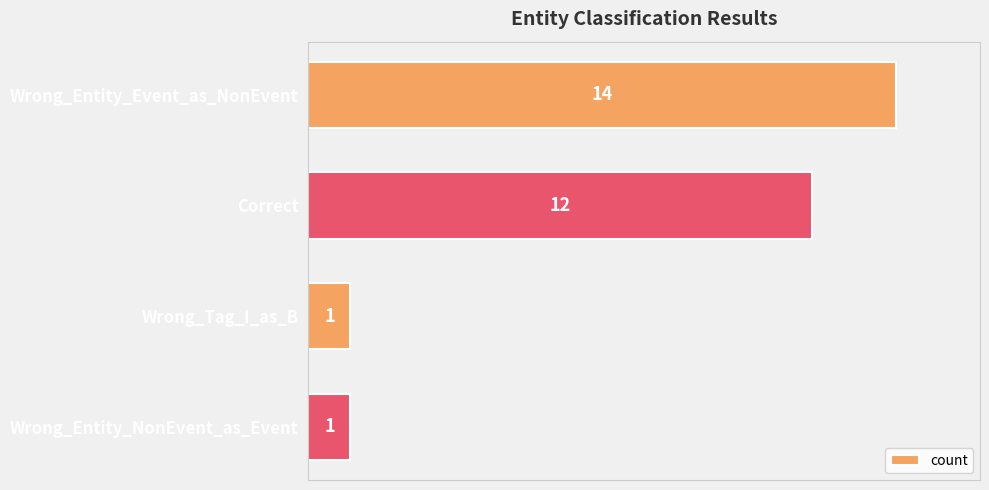

True or false: the data shows 6 at Wrong_Entity_Event_as_NonEvent.

False